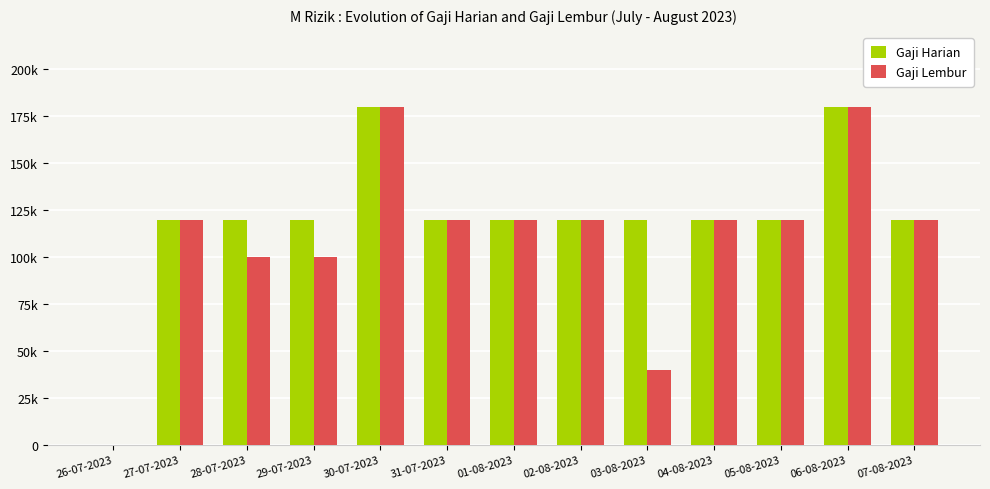

What are all the series names shown in the legend?

Gaji Harian, Gaji Lembur